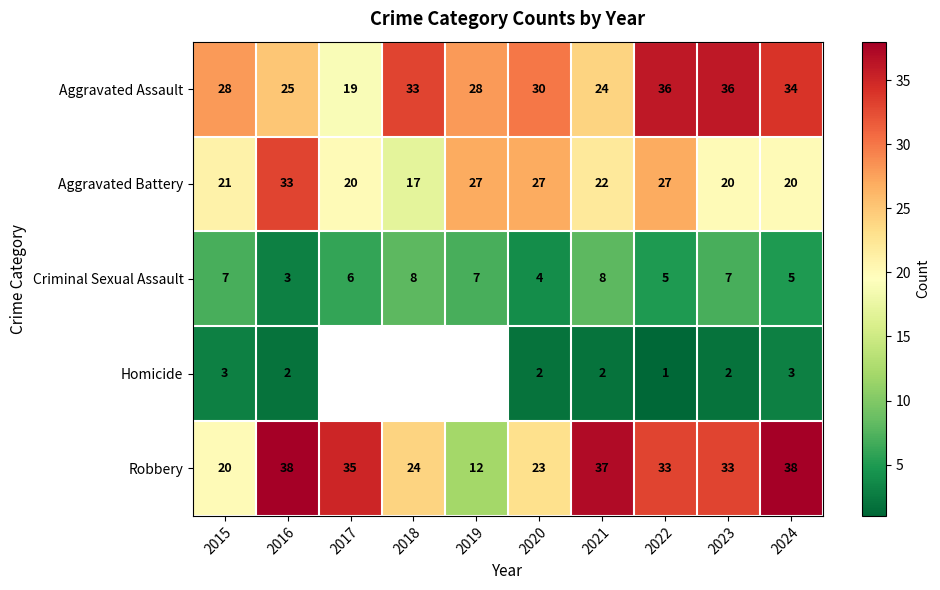

Which label corresponds to the largest value in the chart?

2016